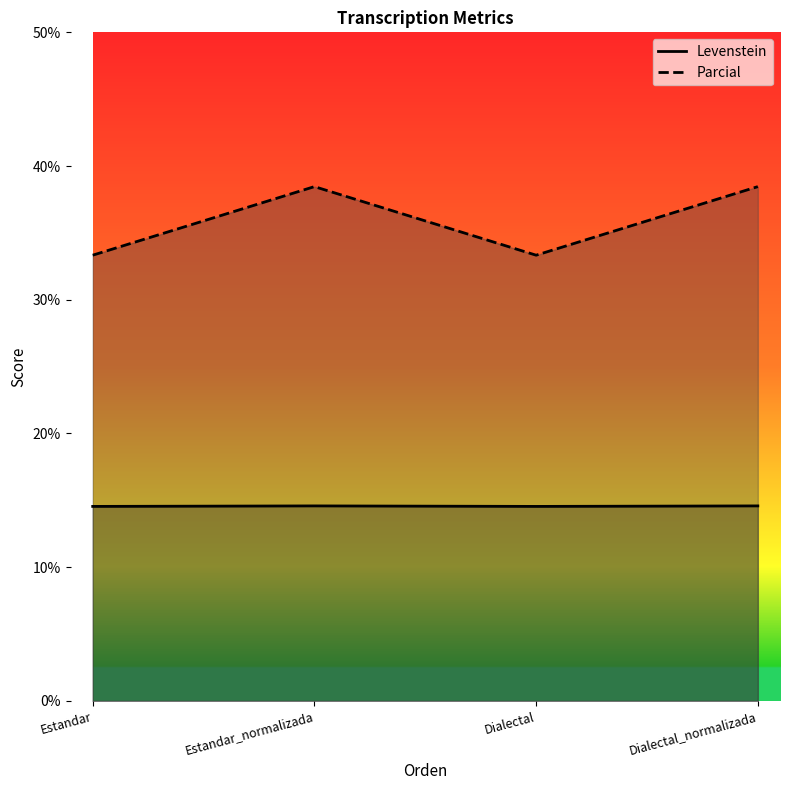

At which category does Levenstein reach its first local peak?

Estandar_normalizada